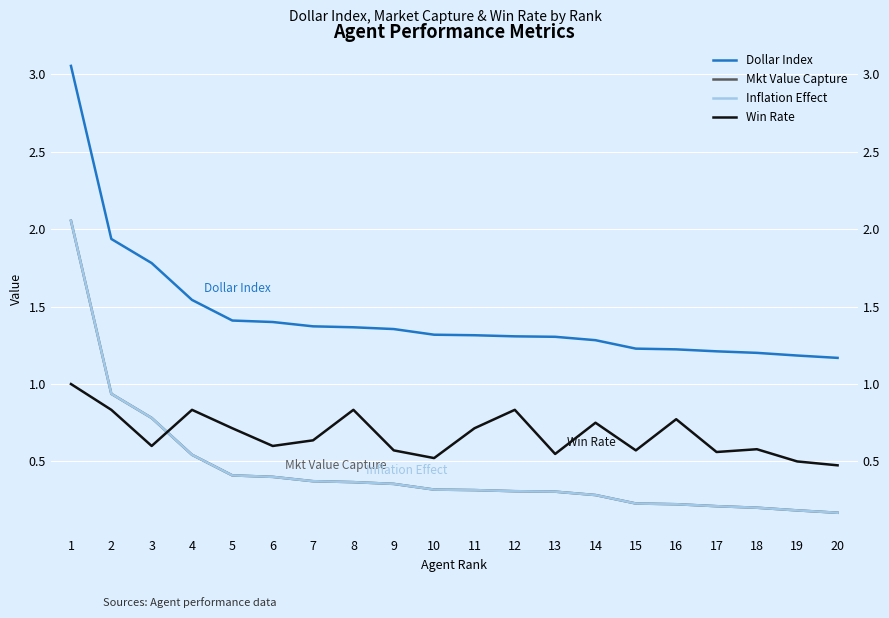

Which series has the largest total across all categories?

Dollar Index